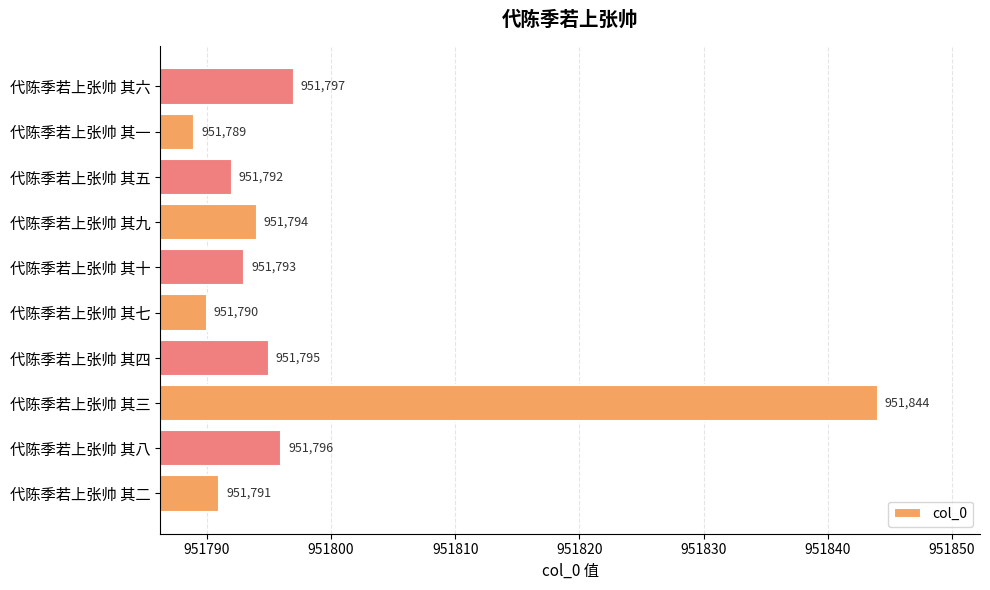

What is the average value?

951798